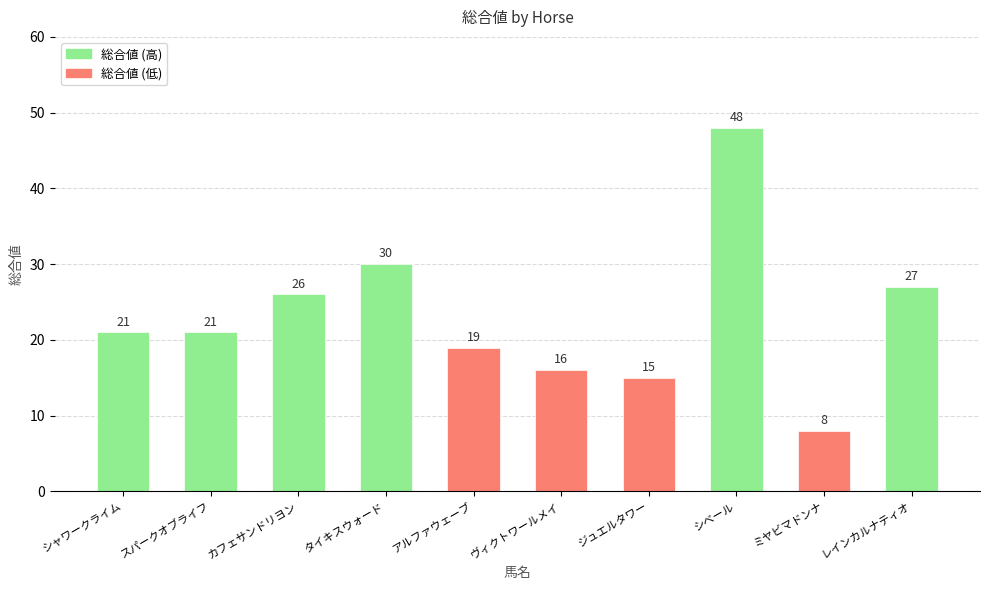

What is the change in value from アルファウェーブ to レインカルナティオ?

+8